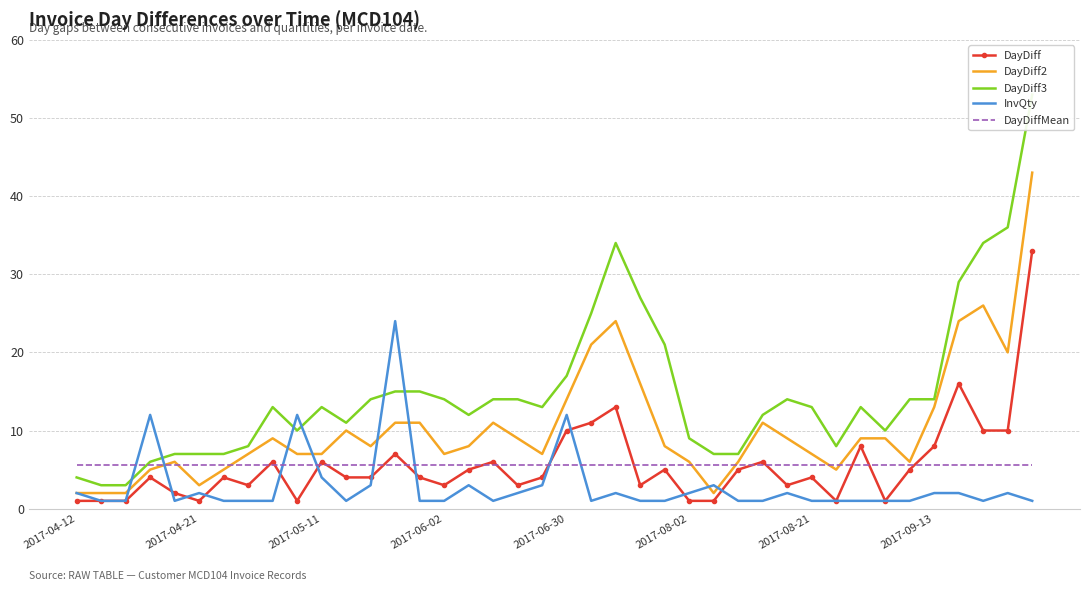

Which series changed the most between 11 and 18?

DayDiff3